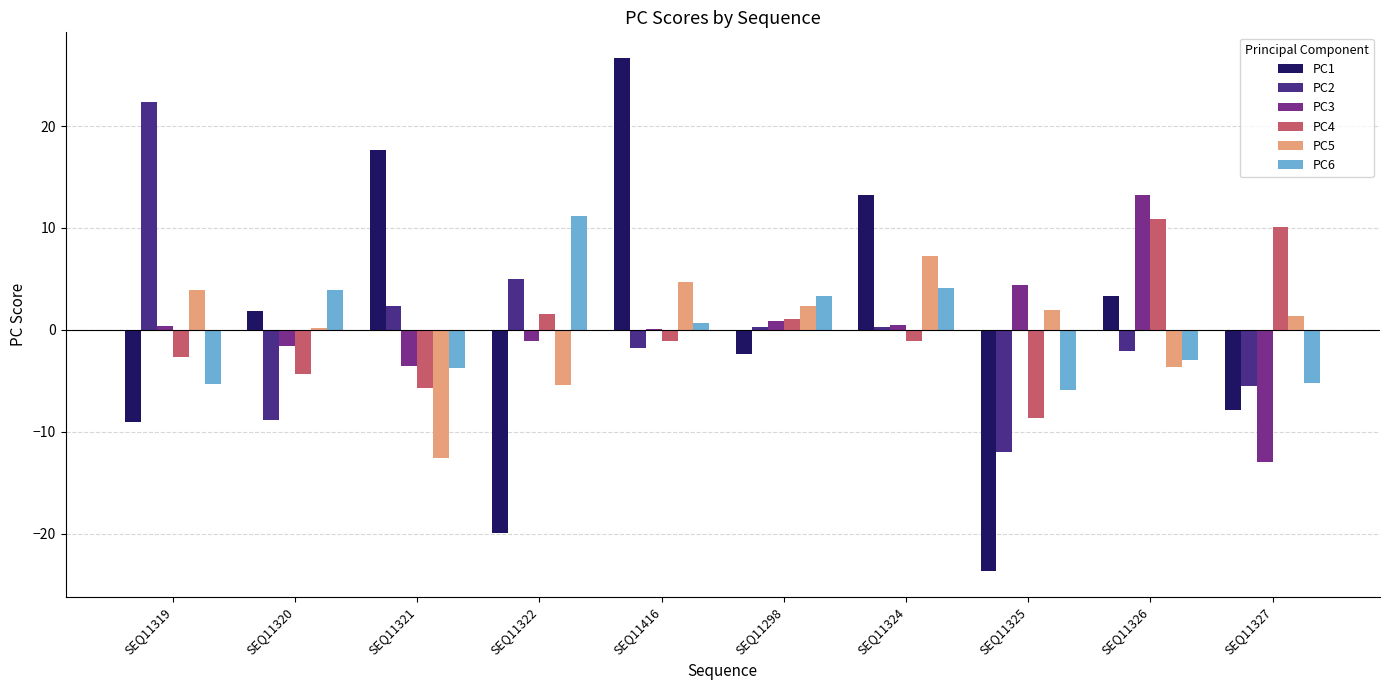

What is the total value across all series at SEQ11322?

-8.8